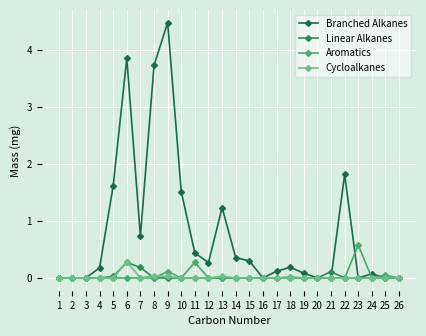

Does the chart have visible grid lines?

Yes